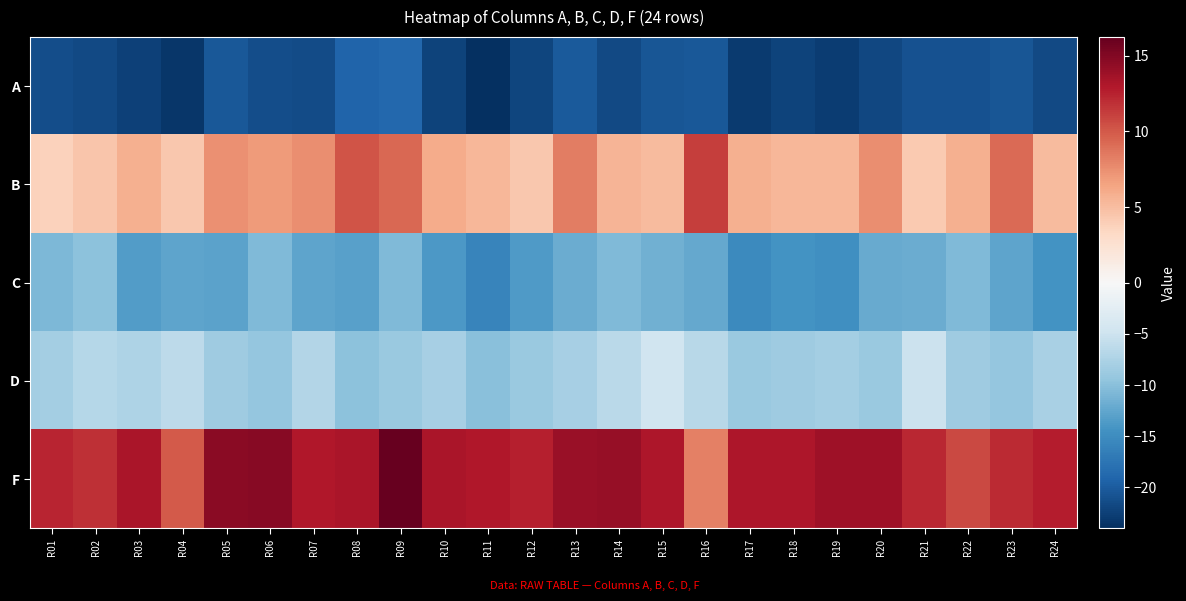

At which category is the sum across all series the highest?

R09